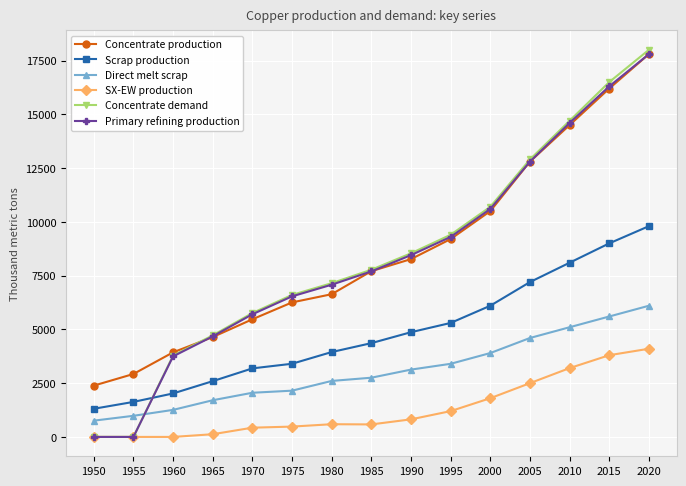

True or false: Scrap production has a value of 5008.6 at 2020.

False